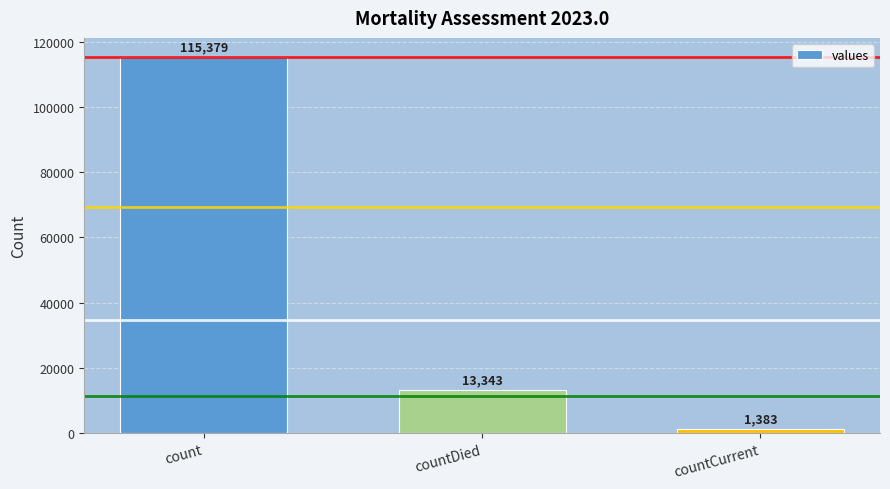

What is the label of the 1st bar from the right?

countCurrent